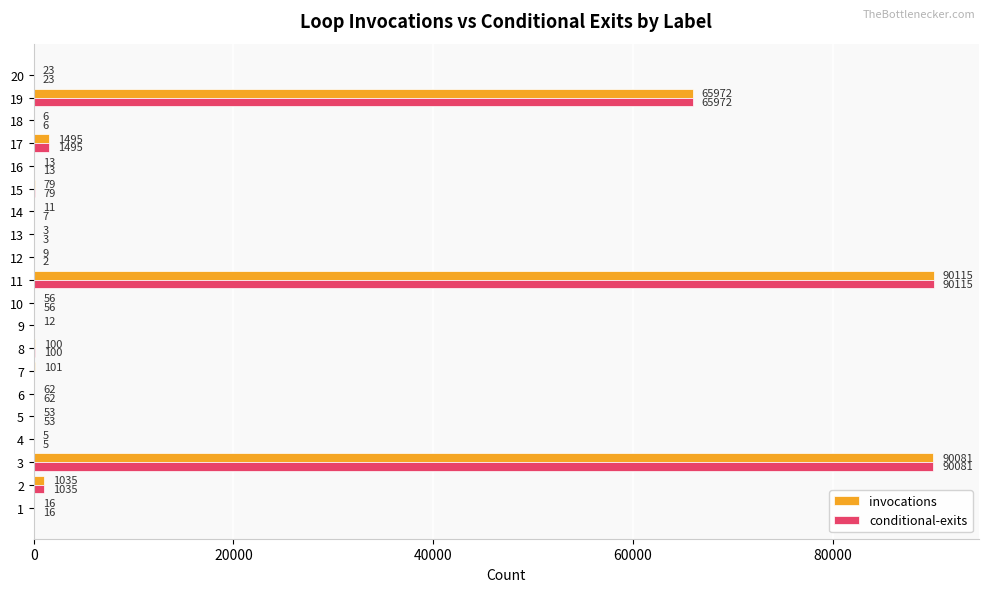

The value of conditional-exits at 1 is 16. True or false?

True